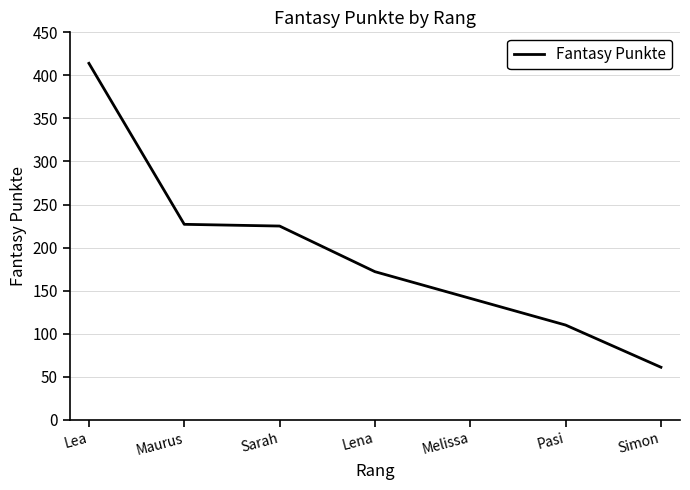

Which has a higher value, Pasi or Simon?

Pasi